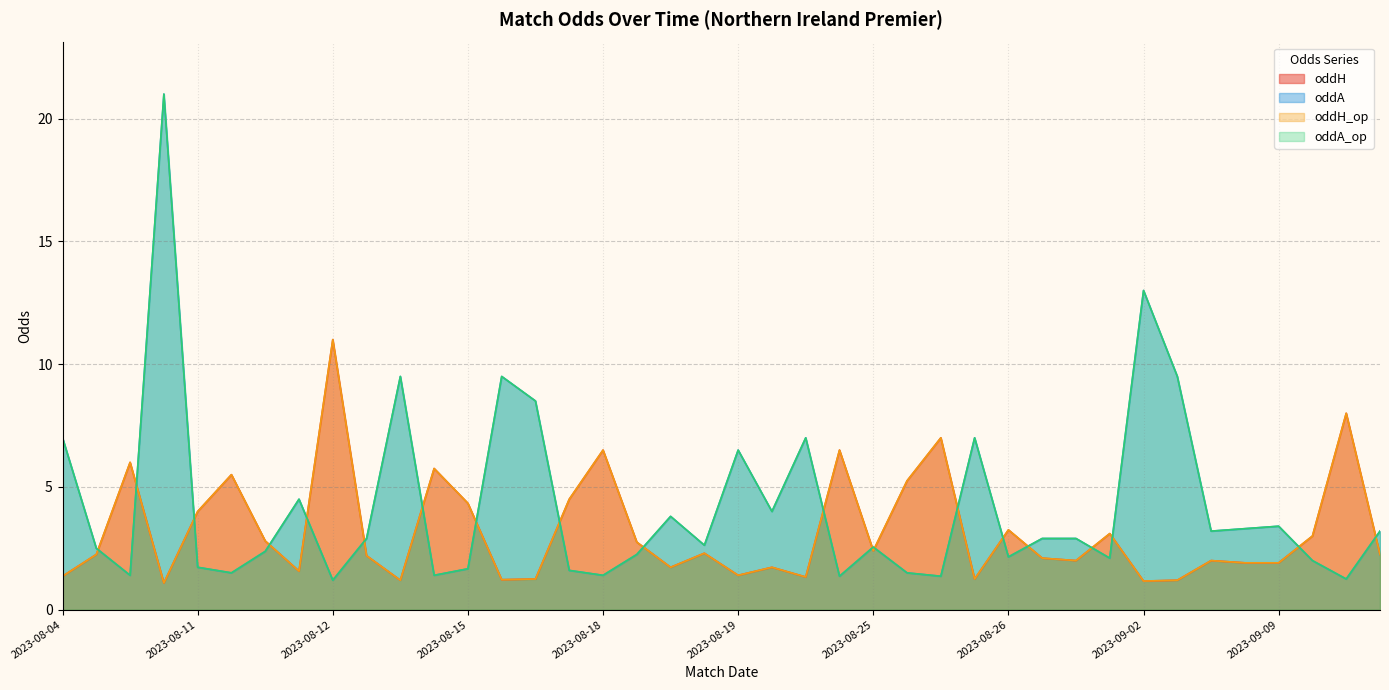

True or false: oddA has more than 1 points higher than both neighbors.

True